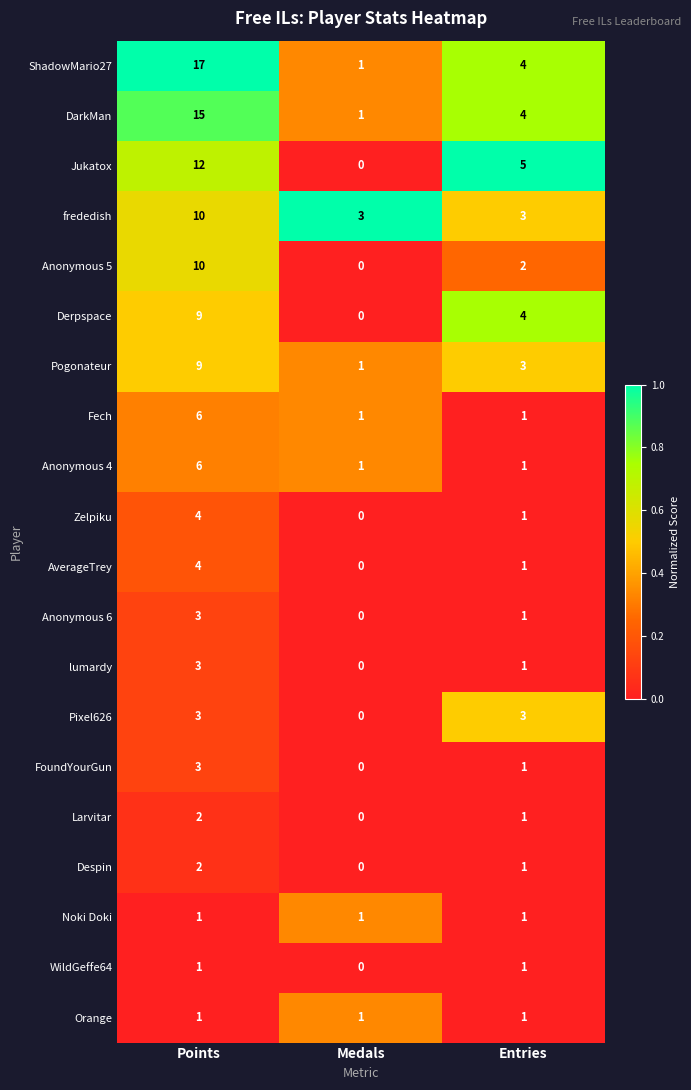

At which category is the sum across all series the highest?

Points